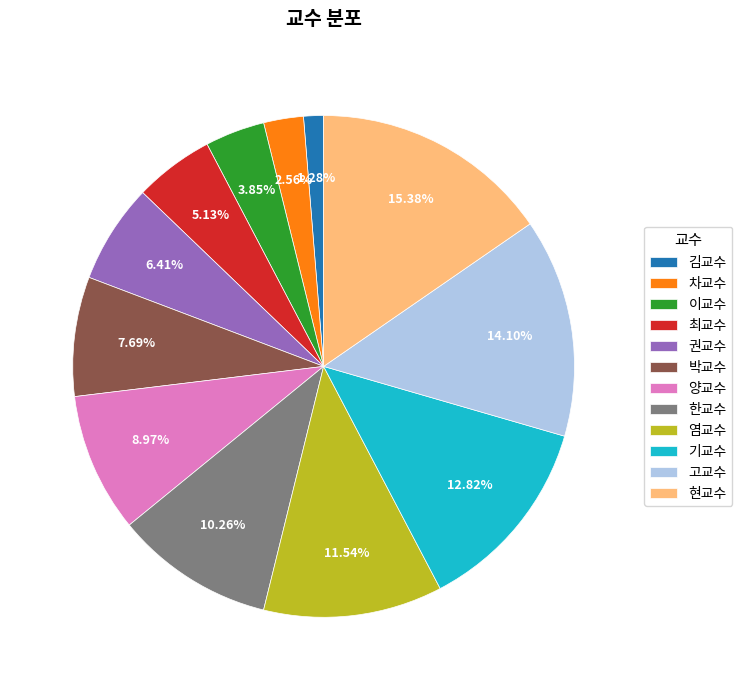

Rank the categories by value from lowest to highest.

김교수, 차교수, 이교수, 최교수, 권교수, 박교수, 양교수, 한교수, 염교수, 기교수, 고교수, 현교수